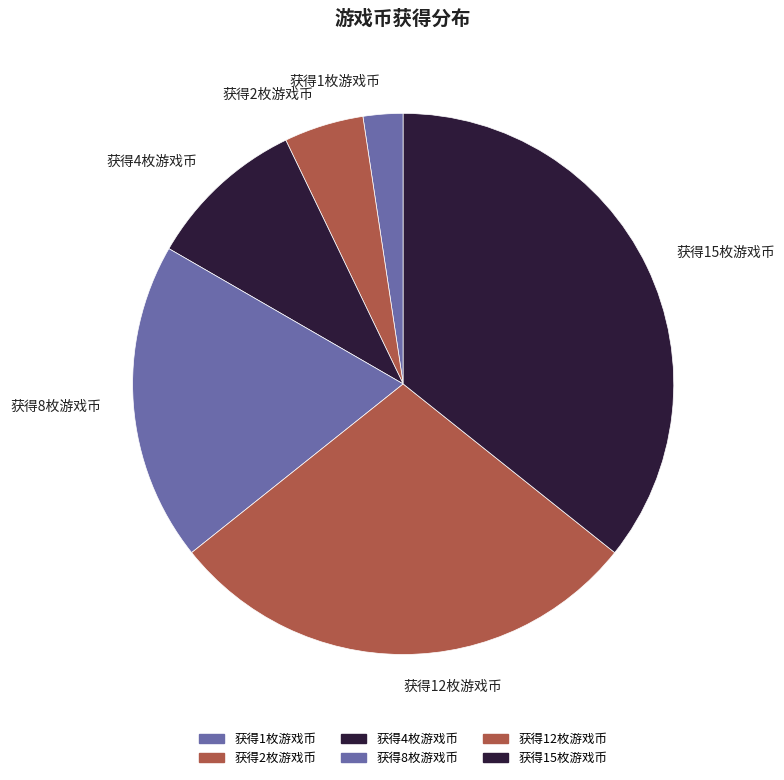

Count the number of slices in the pie.

6